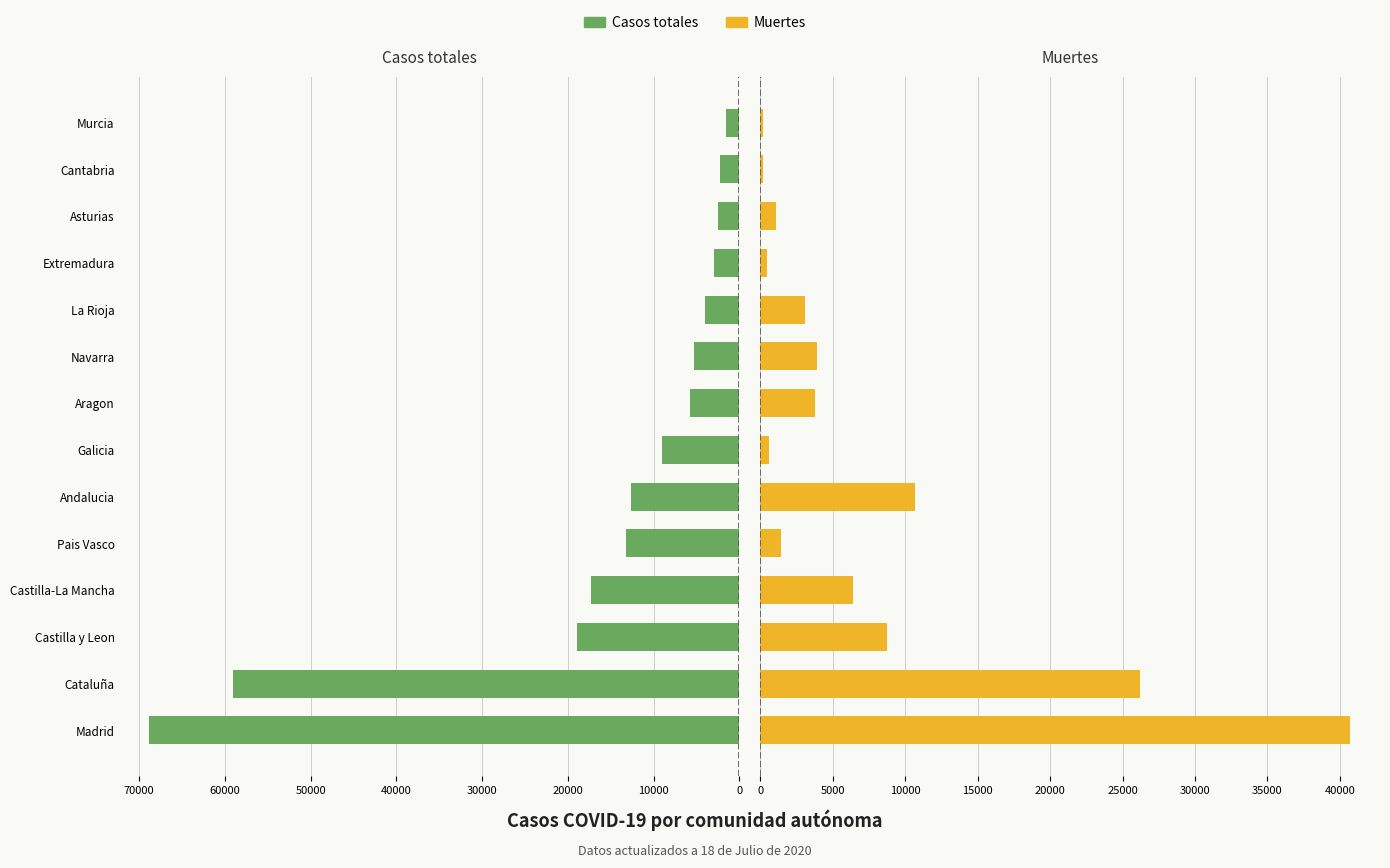

What is the minimum value for Casos totales?

1587